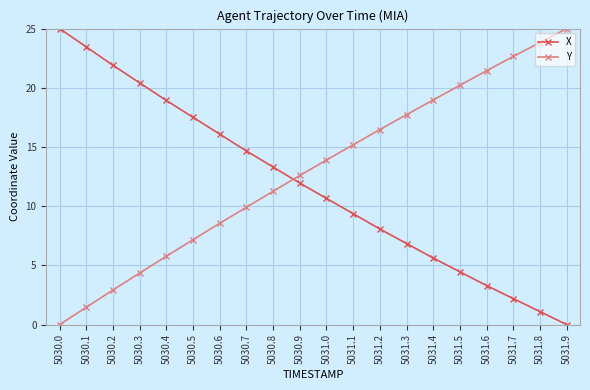

True or false: Y has a value of 1.4 at 5030.3.

False